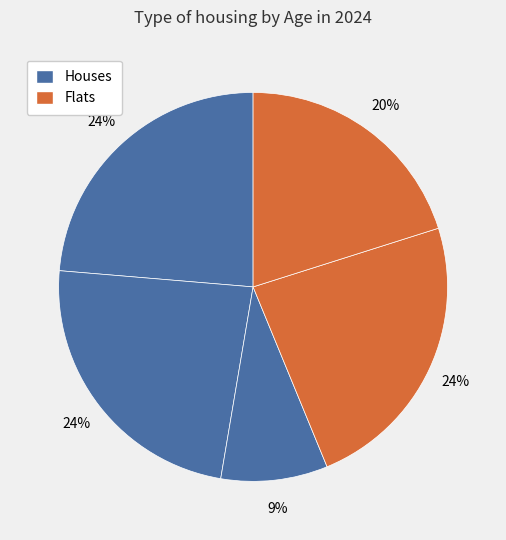

Count the number of slices in the pie.

5